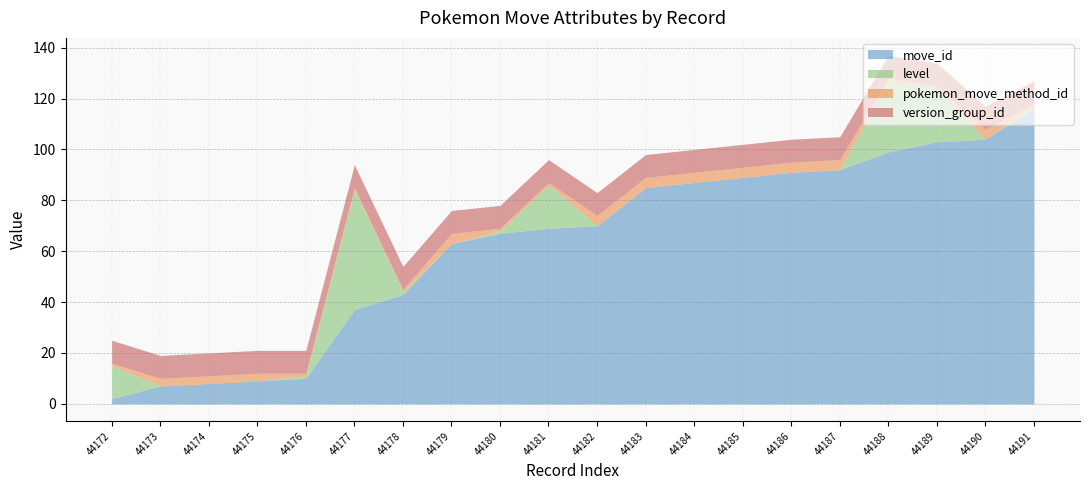

At which category does pokemon_move_method_id reach its first local peak?

44179